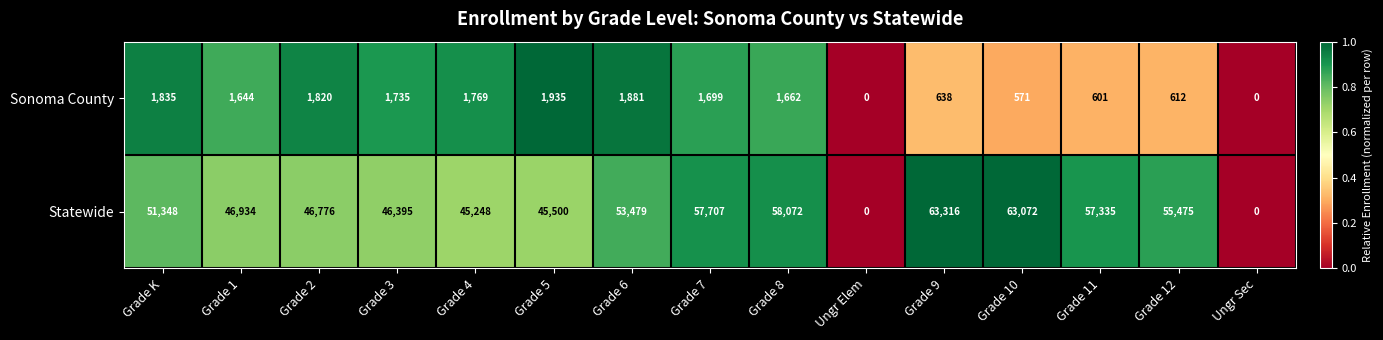

What is the maximum value shown in the chart?

63316